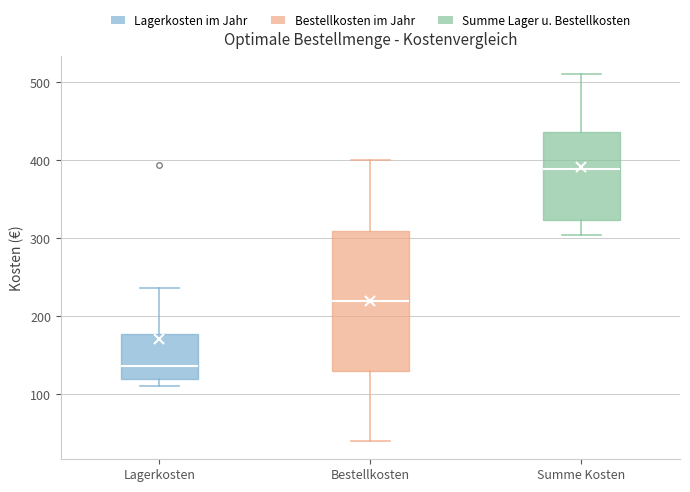

Which box is the tallest, from its lower edge to its upper edge?

Bestellkosten